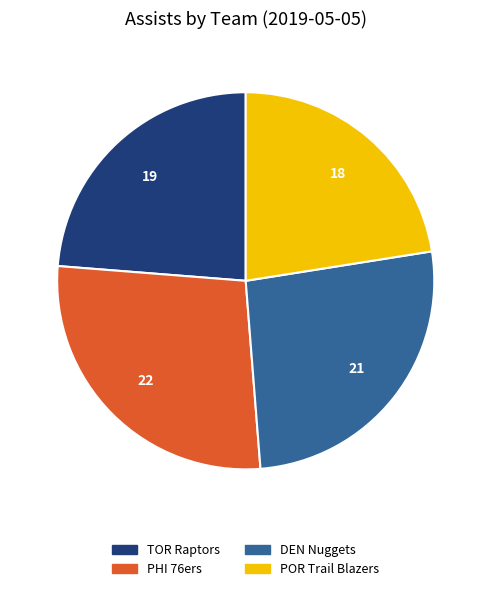

Which slice is the largest?

PHI 76ers